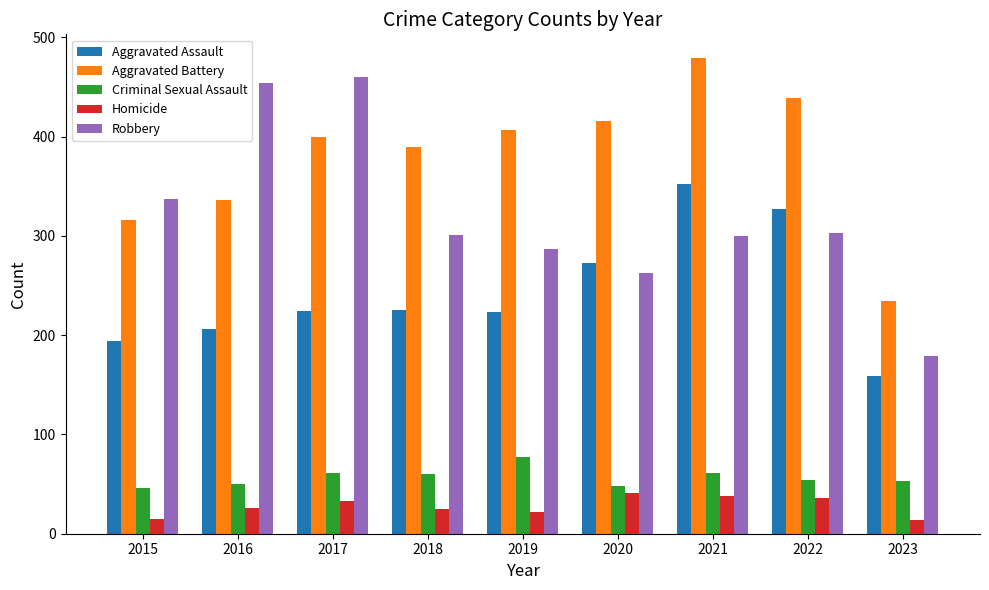

Rank the series at 2015 from lowest to highest value.

Homicide, Criminal Sexual Assault, Aggravated Assault, Aggravated Battery, Robbery